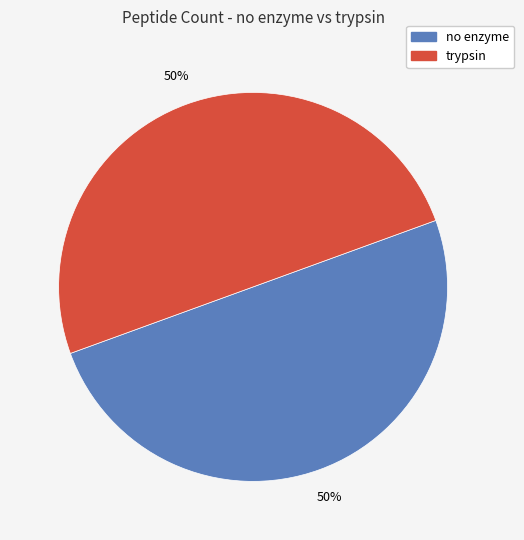

How many slices are in this pie chart?

2